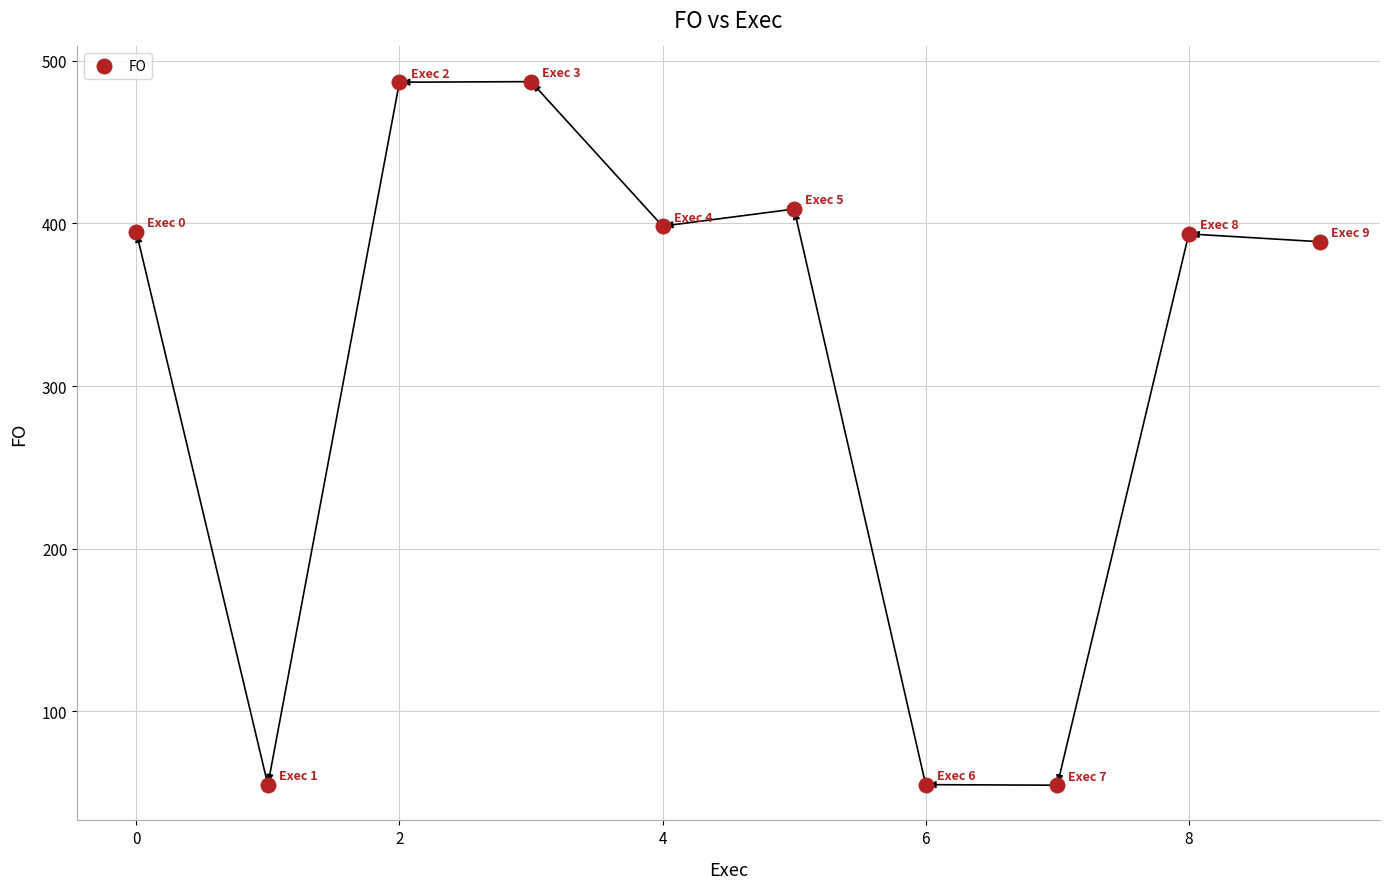

What is the range of Y values (max minus min)?

432.6